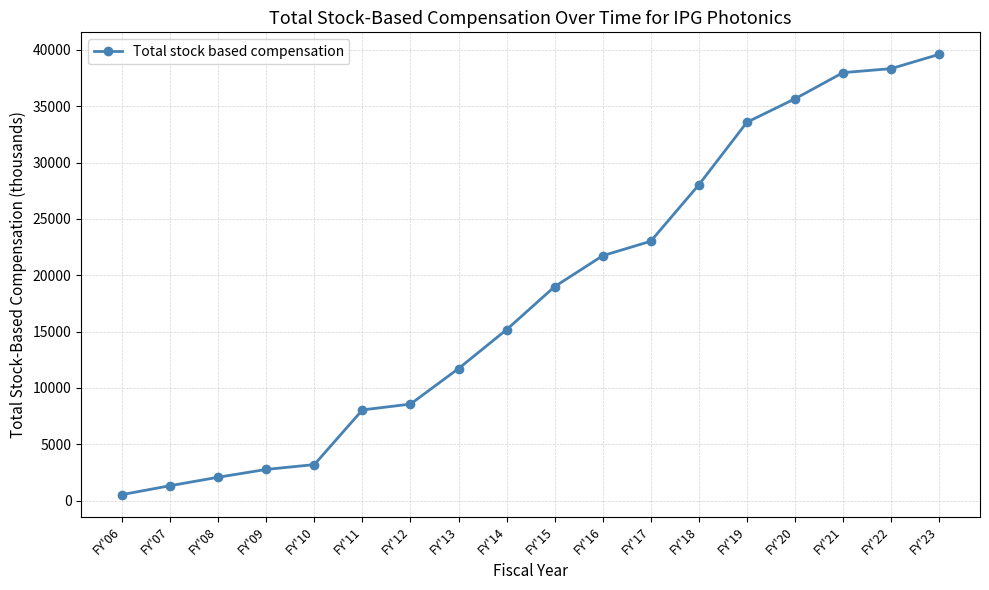

Between FY'08 and FY'18, which is larger?

FY'18